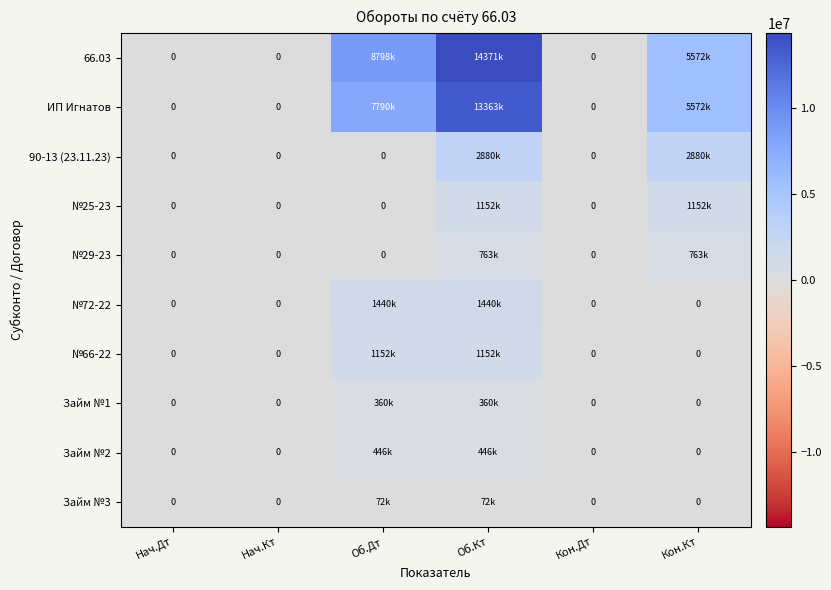

Which series has the largest total across all categories?

66.03